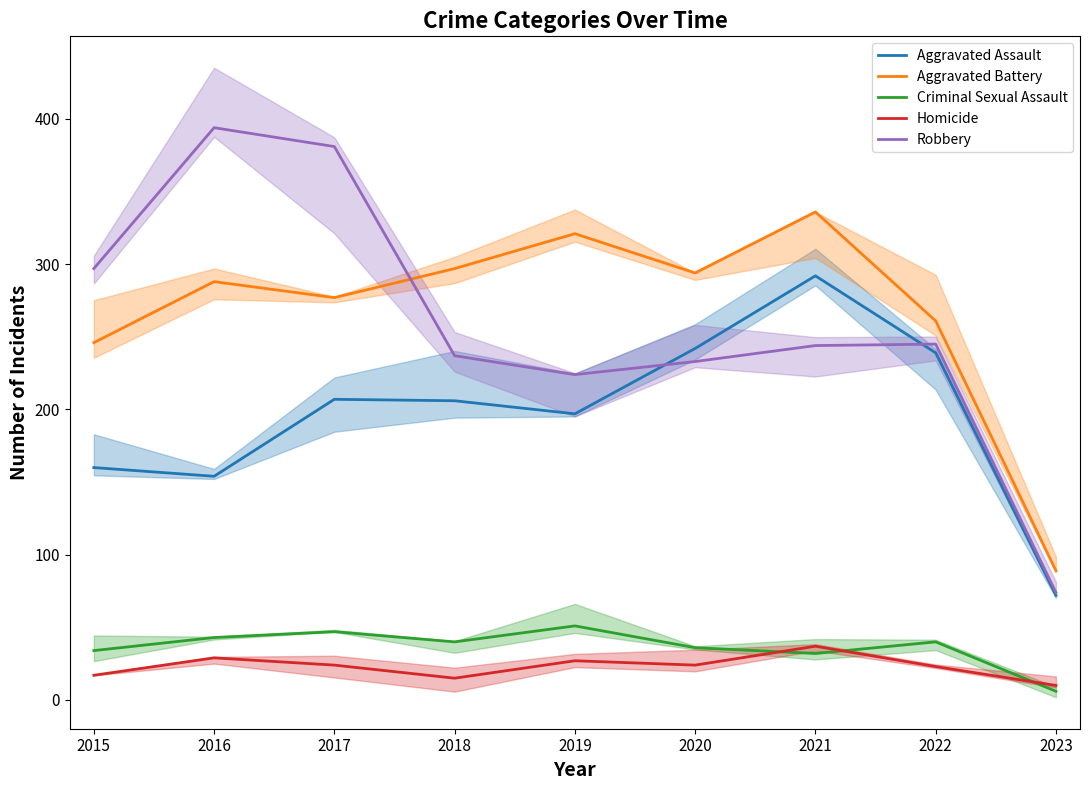

Where is Robbery nearest to the value 234?

2020